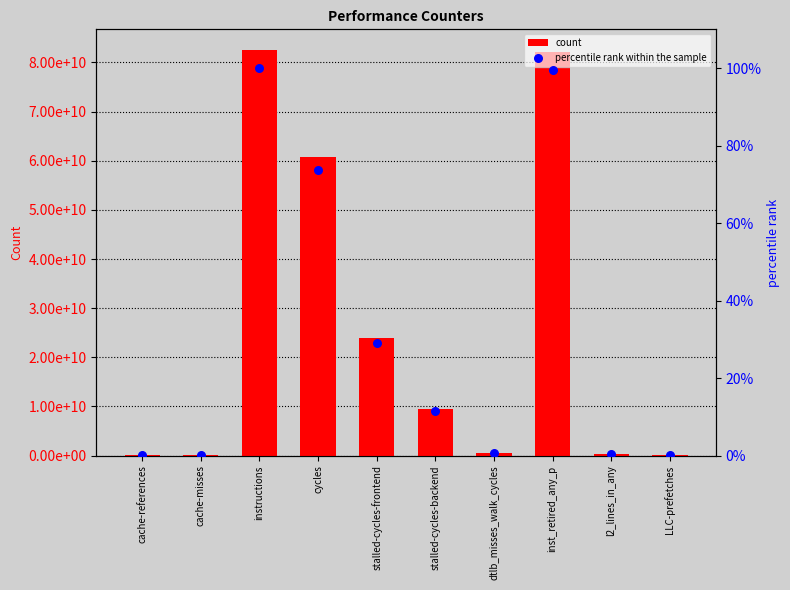

Which series contains the lowest Y value?

percentile rank within the sample